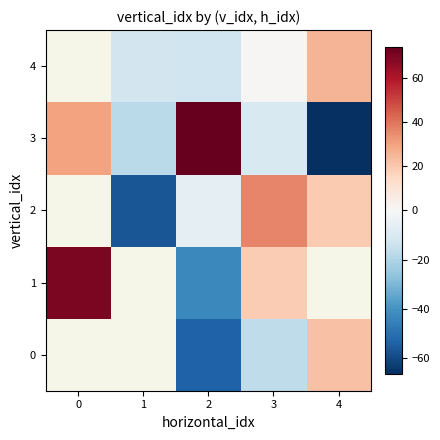

What is the approximate value of 2 at 4?

19.3